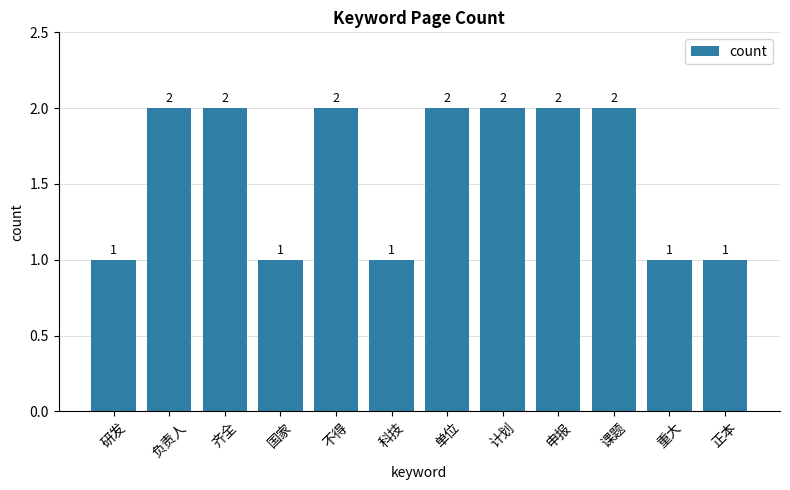

Is it true that the value at 齐全 is 1?

False